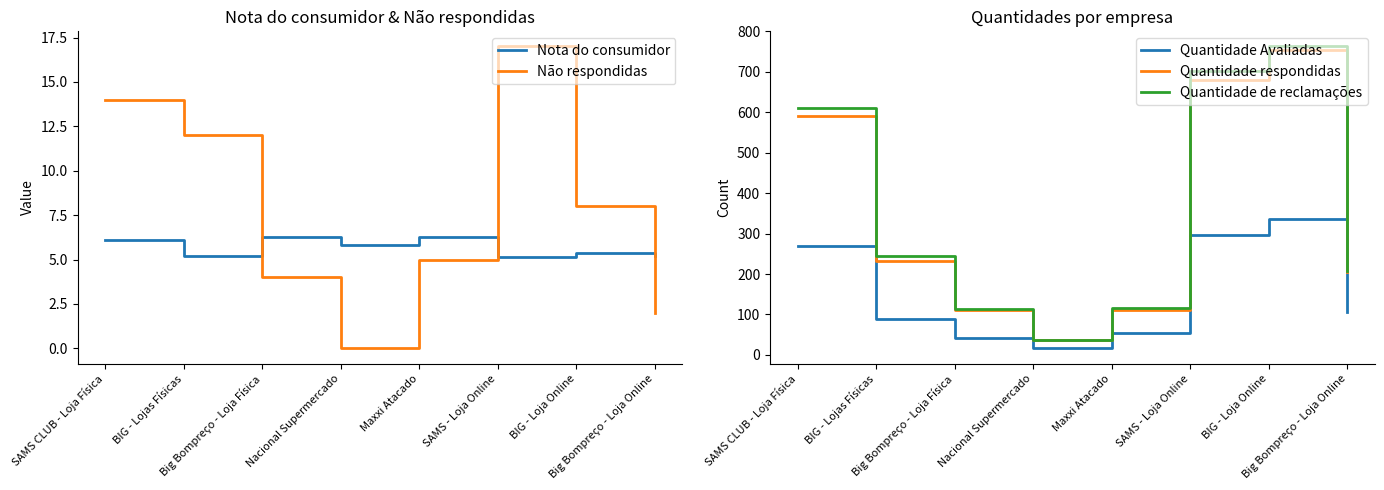

What is the minimum value for Quantidade respondidas?

36